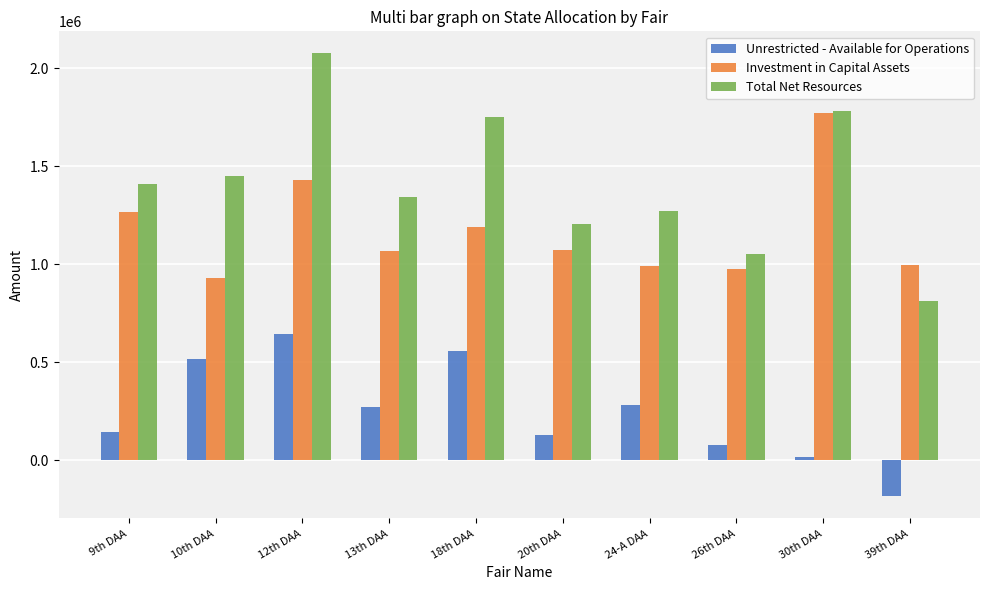

At how many categories does at least one series exceed 1800464?

1